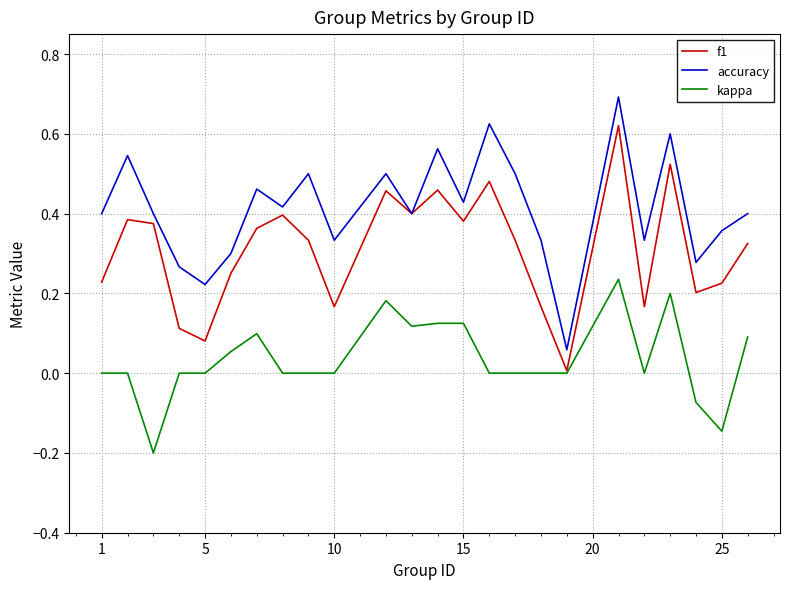

List the series in order of their peak value, lowest first.

kappa, f1, accuracy